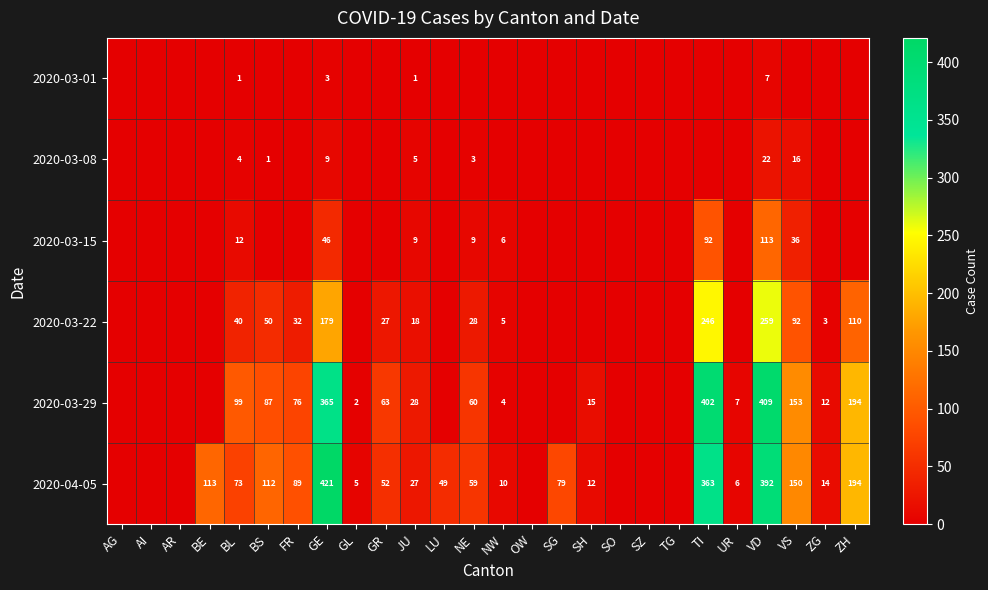

Is it true that 2020-03-15 equals 6 at NW?

True